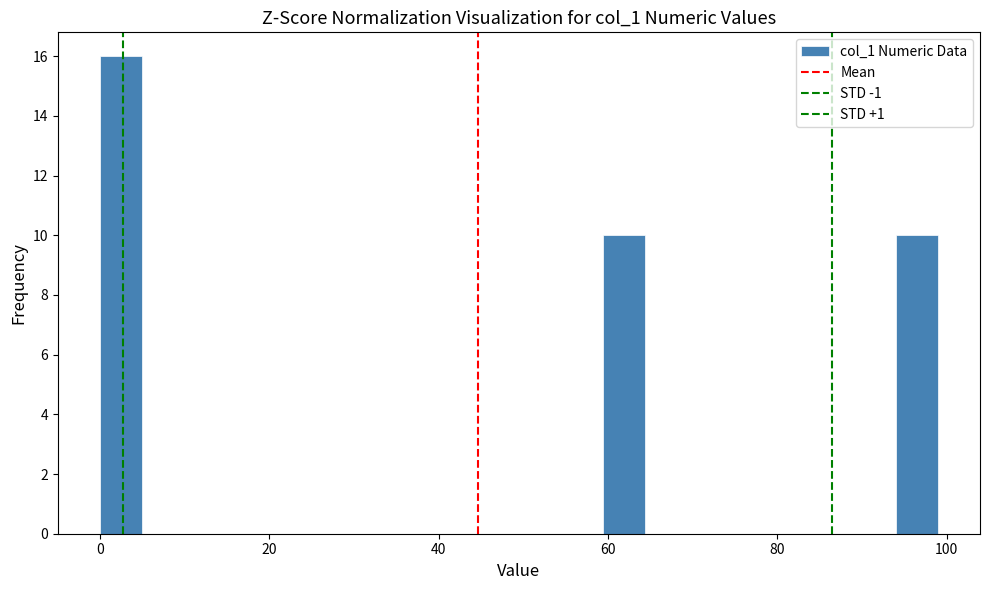

Around what value on the x-axis is the tallest bar? Give the approximate position of its centre, as read against the axis.

2